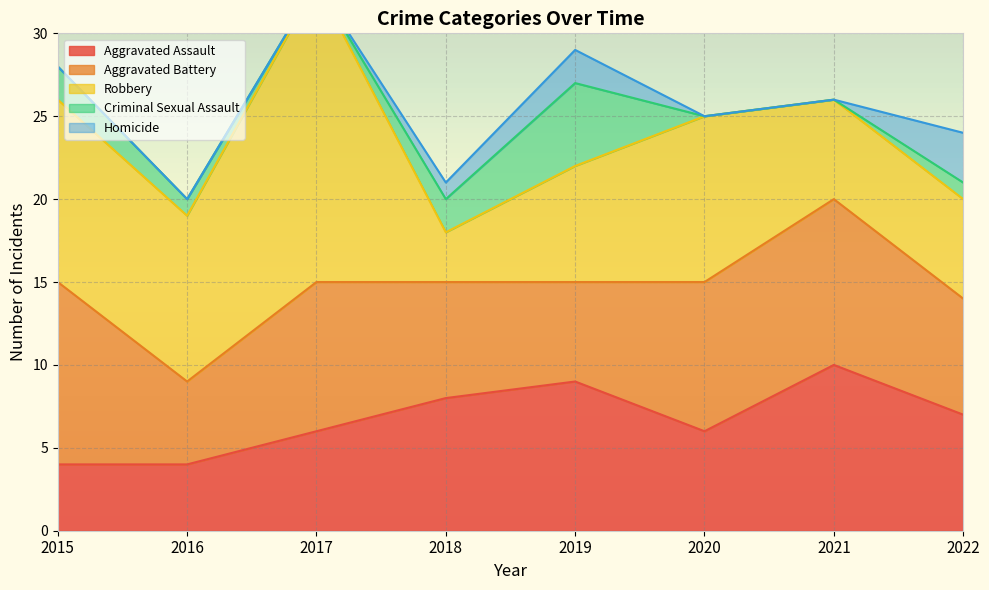

True or false: Criminal Sexual Assault and Aggravated Assault cross at least once.

False